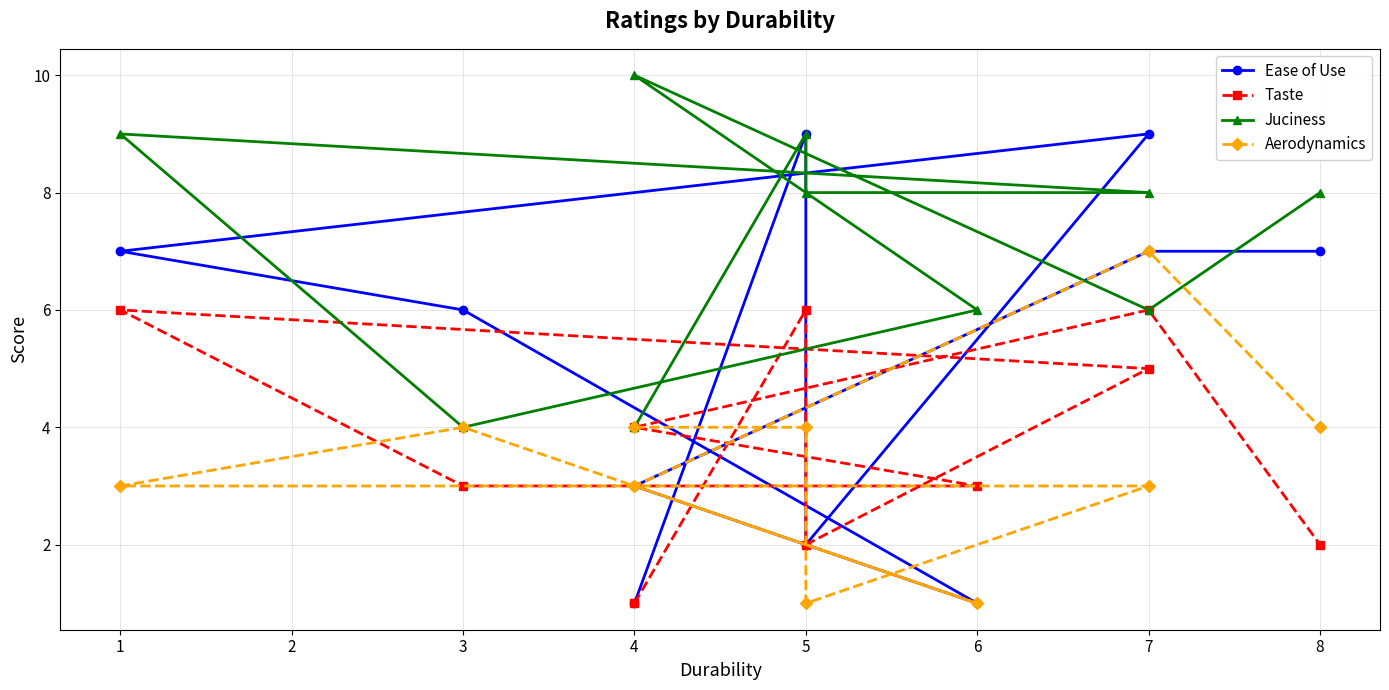

Count the Taste values in the range 2 to 6.

9